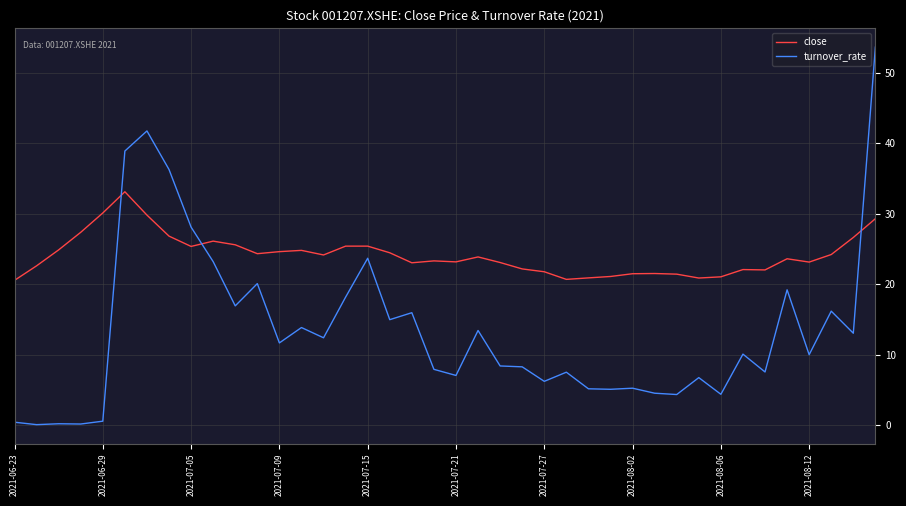

List the series in order of their peak value, lowest first.

close, turnover_rate